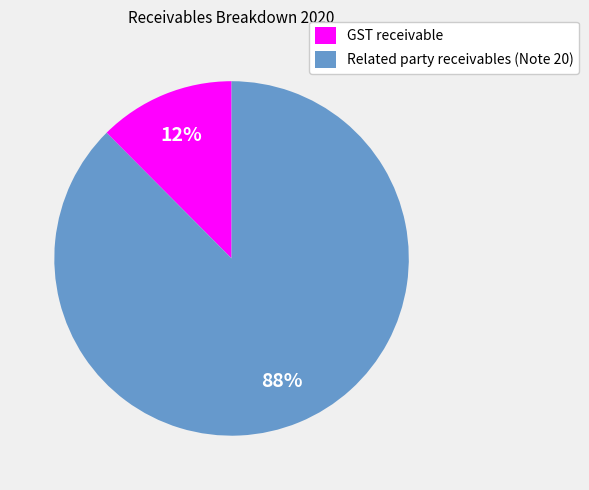

Count the number of slices in the pie.

2